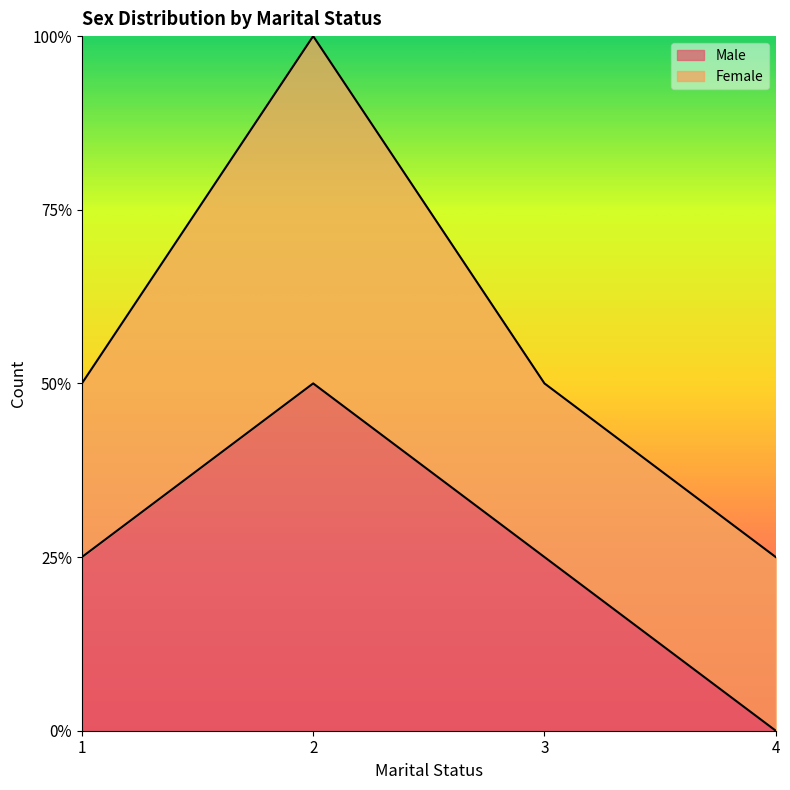

Count the number of values greater than 1.

1